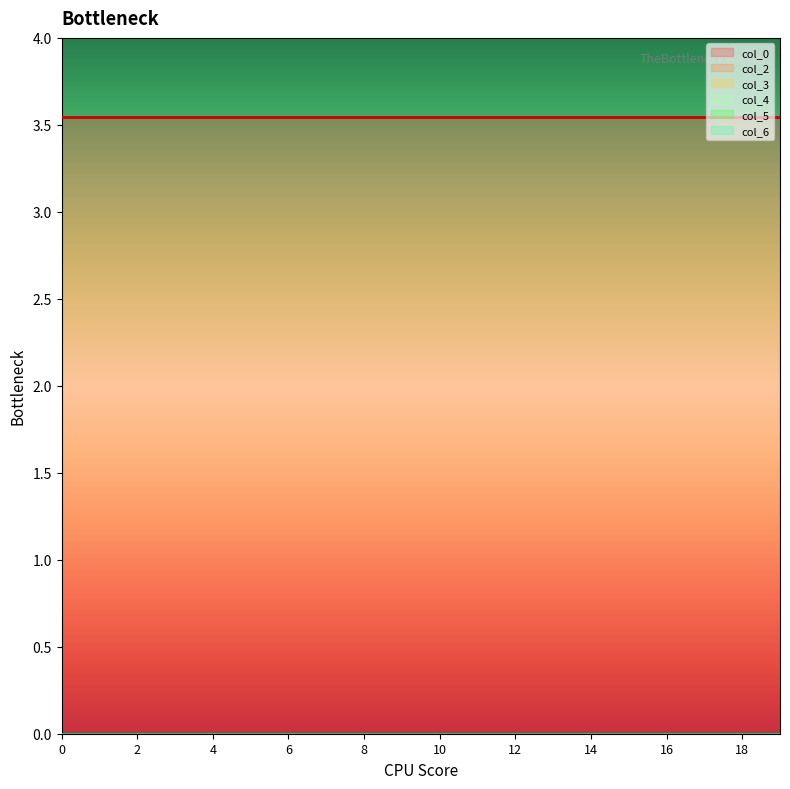

The col_3 series shows 0.0 at 2. True or false?

True